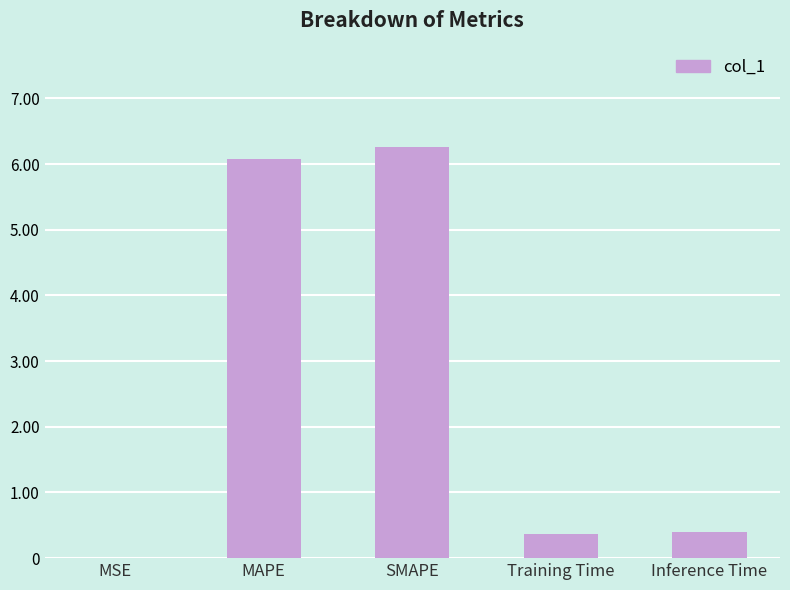

The value at Training Time is 0.4. True or false?

True